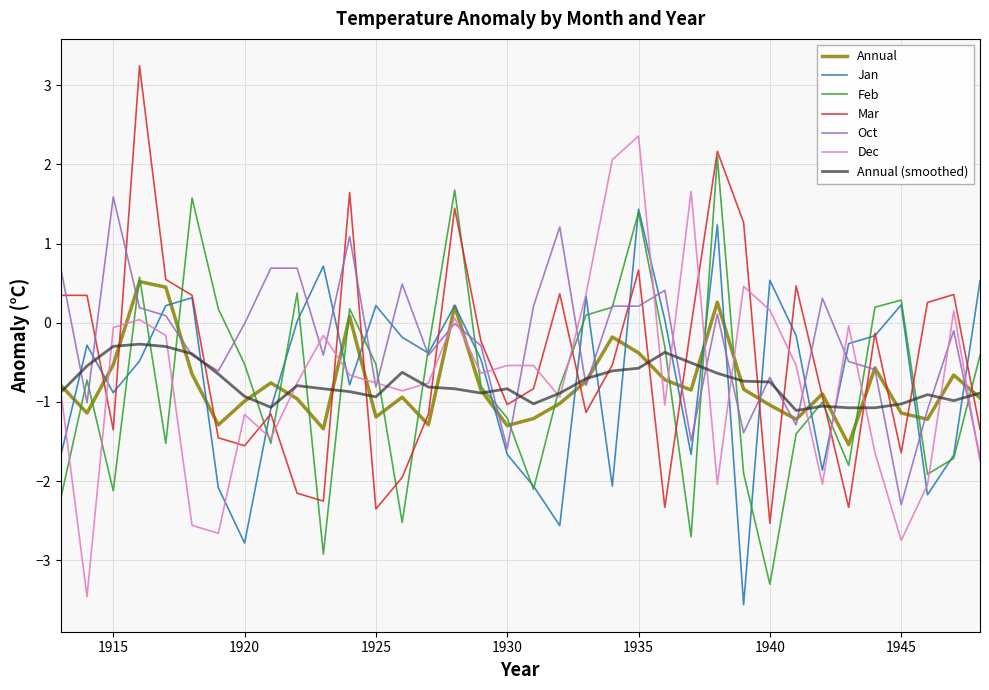

What is the minimum value for Annual (smoothed)?

-1.1